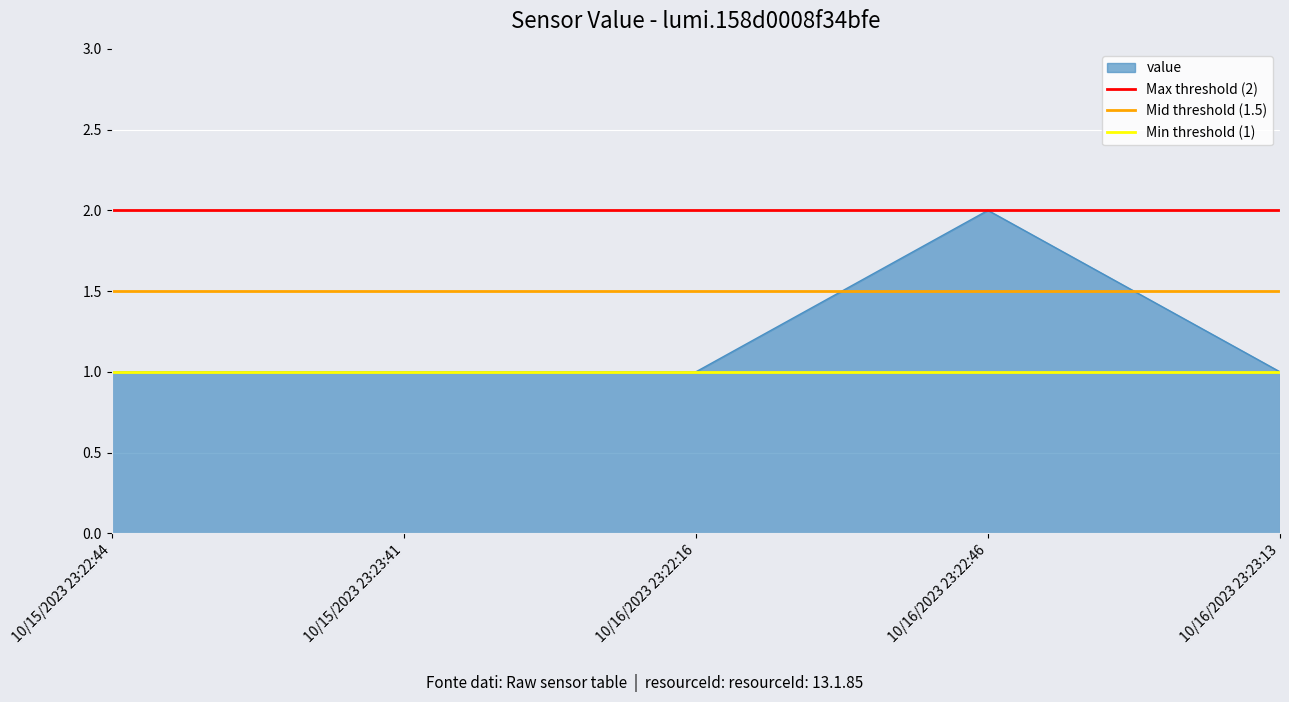

What is the approximate value of Min threshold (1) at 10/15/2023 23:22:44?

1.0